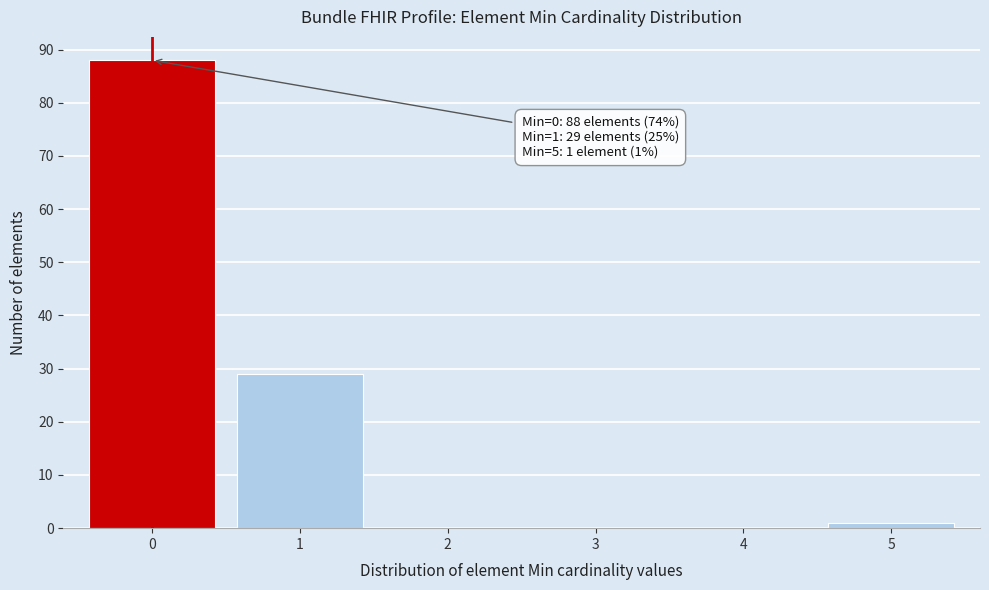

Reading left to right, what are all the values shown in this chart?

0=88	1=29	2=0	3=0	4=0	5=1